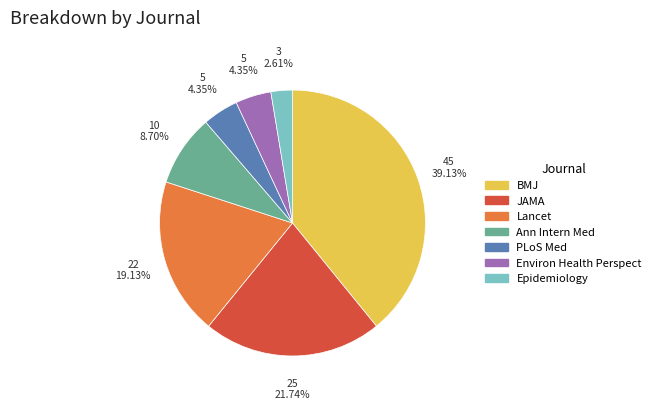

How many segments does this pie chart have?

7